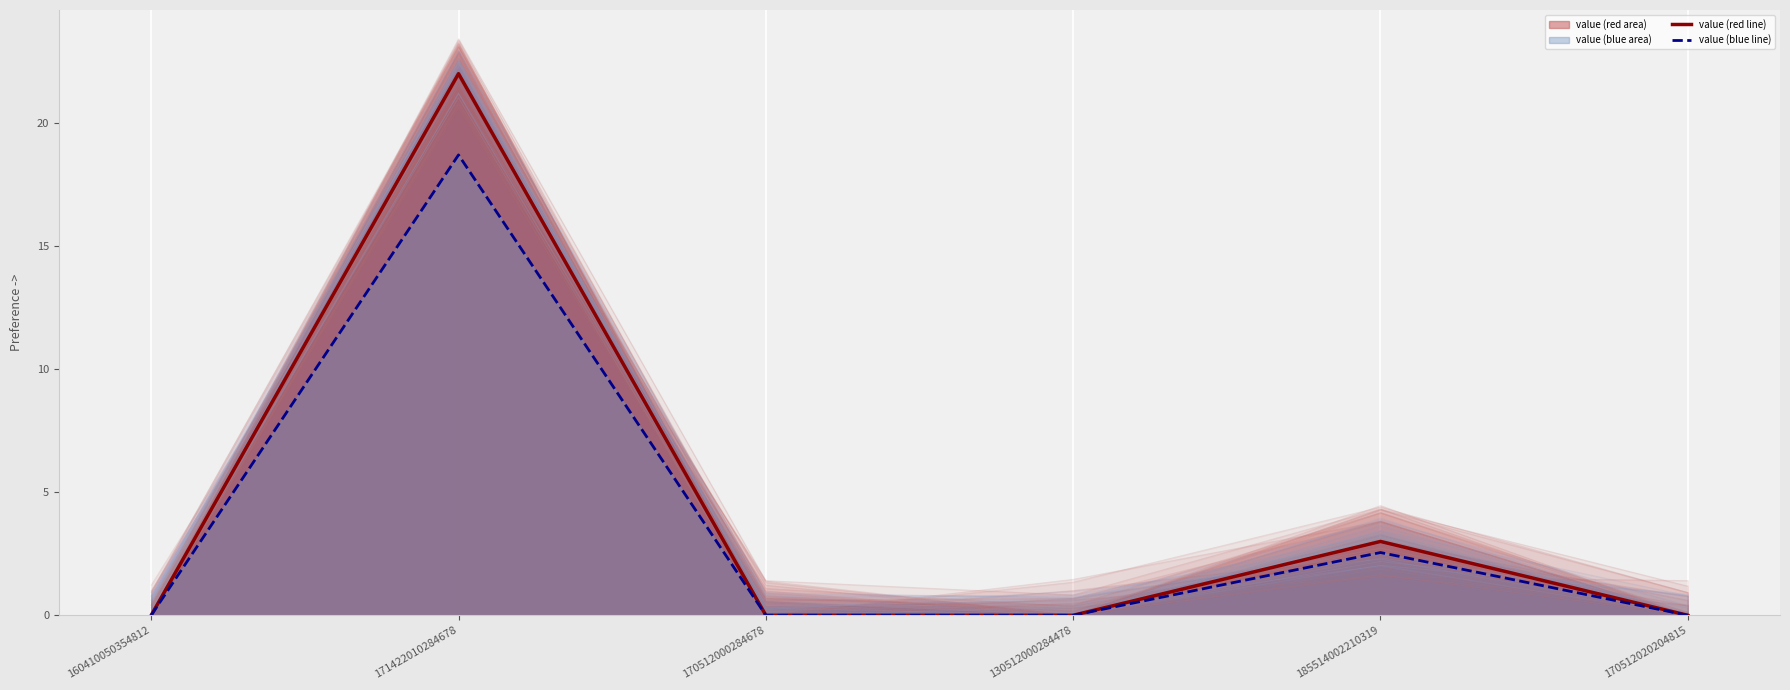

Reading left to right, what are all the values shown in this chart?

value (red line): 0.0	22.0	0.0	0.0	3.0	0.0
value (blue line): 0.0	18.7	0.0	0.0	2.5	0.0